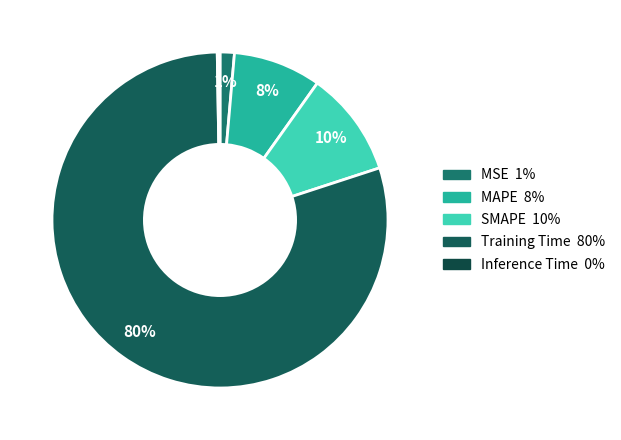

How many slices are in this pie chart?

5